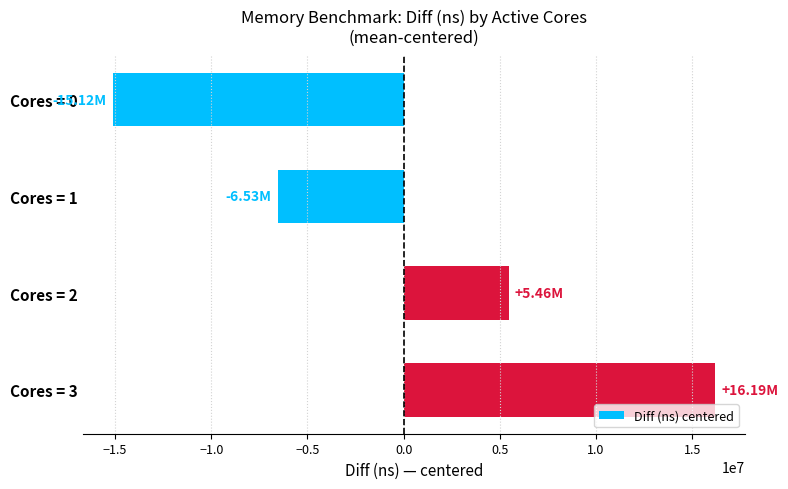

What is the change in value from Cores = 0 to Cores = 3?

+31314019.0